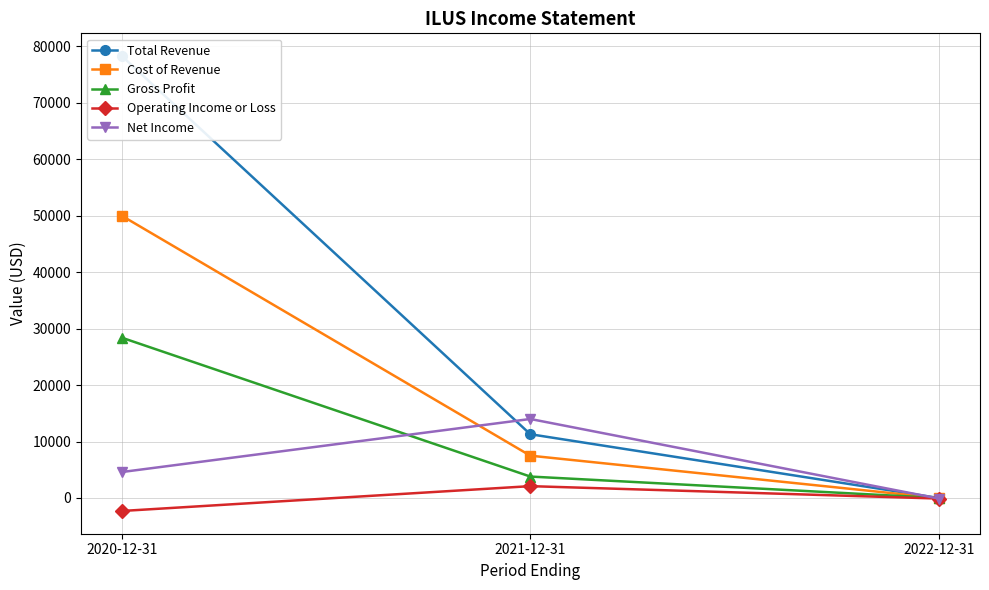

What is the difference between the Net Income values at 2021-12-31 and 2022-12-31?

14100